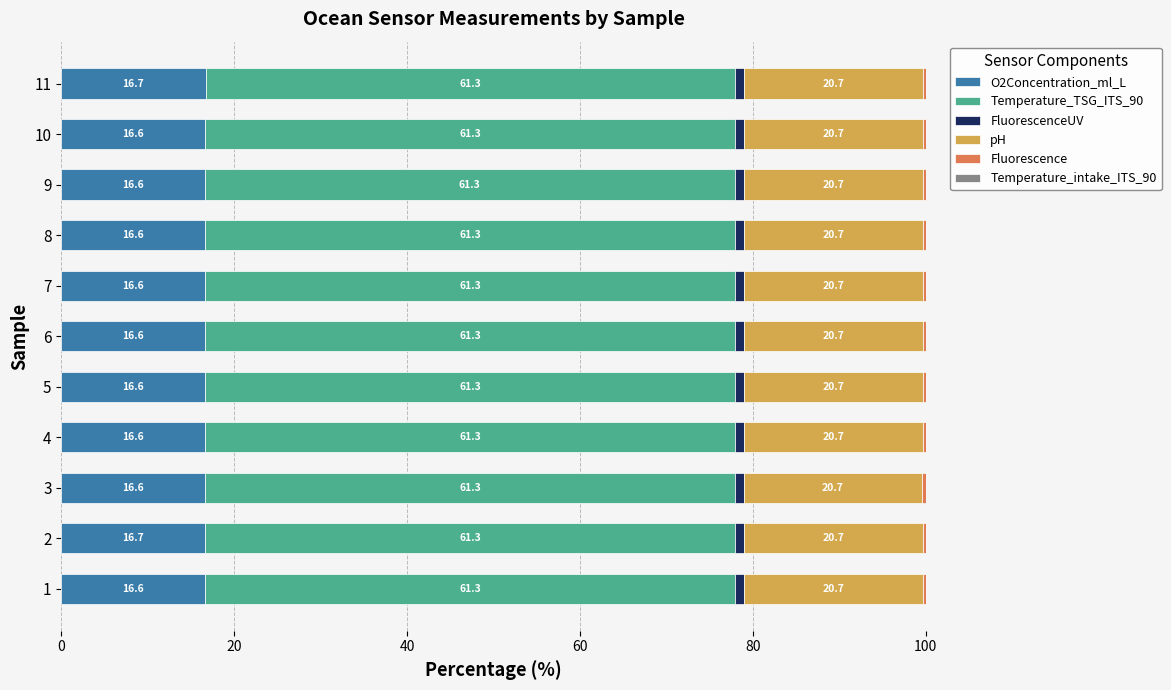

What is the highest value of the O2Concentration_ml_L series?

16.7